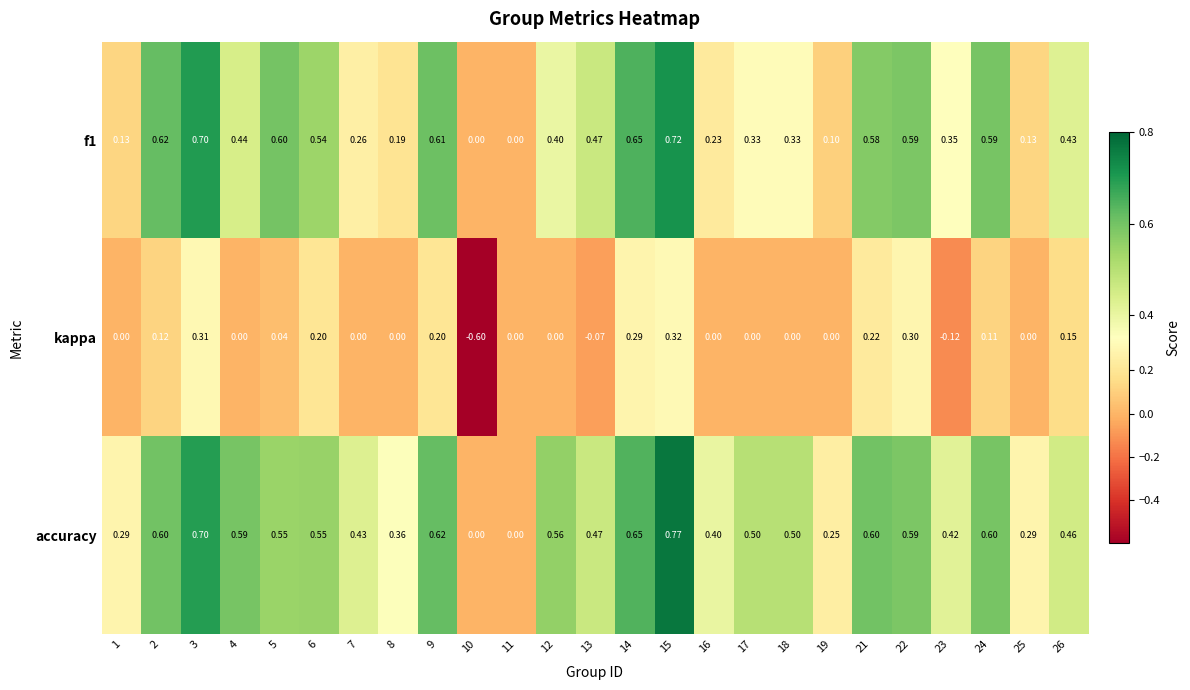

Is the value of accuracy at 25 greater than the value of f1 at 18?

No